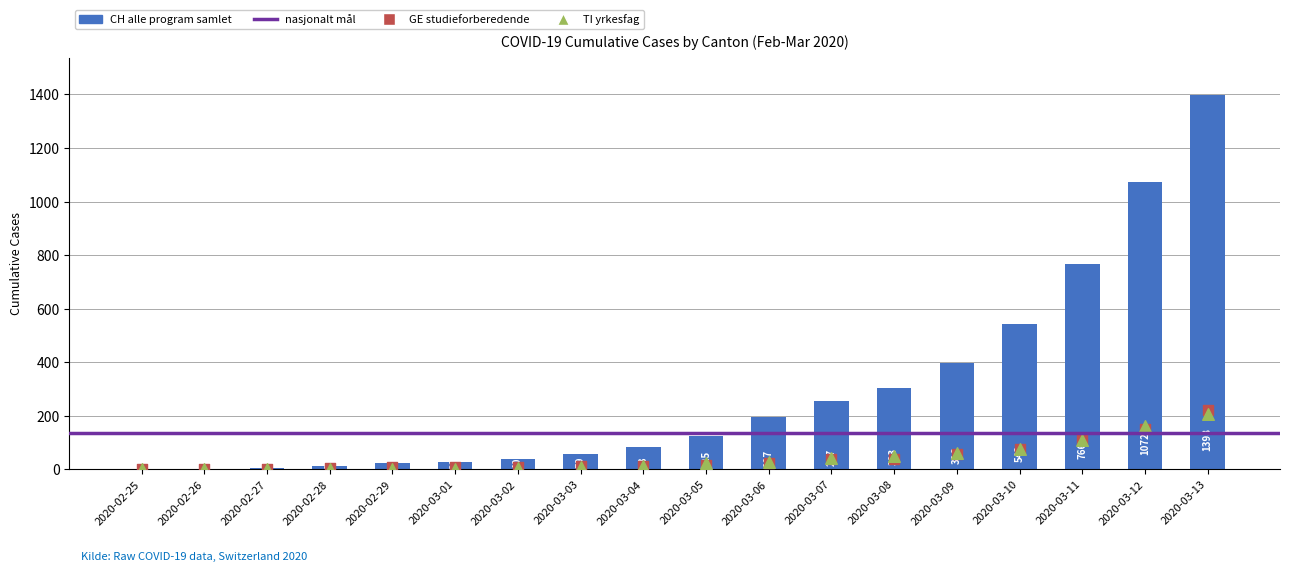

Which series has the widest spread of Y values?

CH